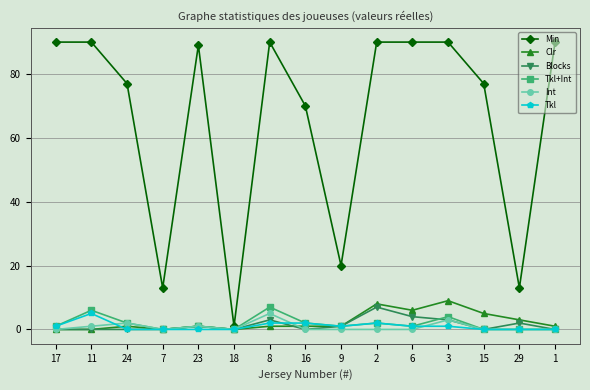

Is it true that Blocks equals 12 at 2?

False